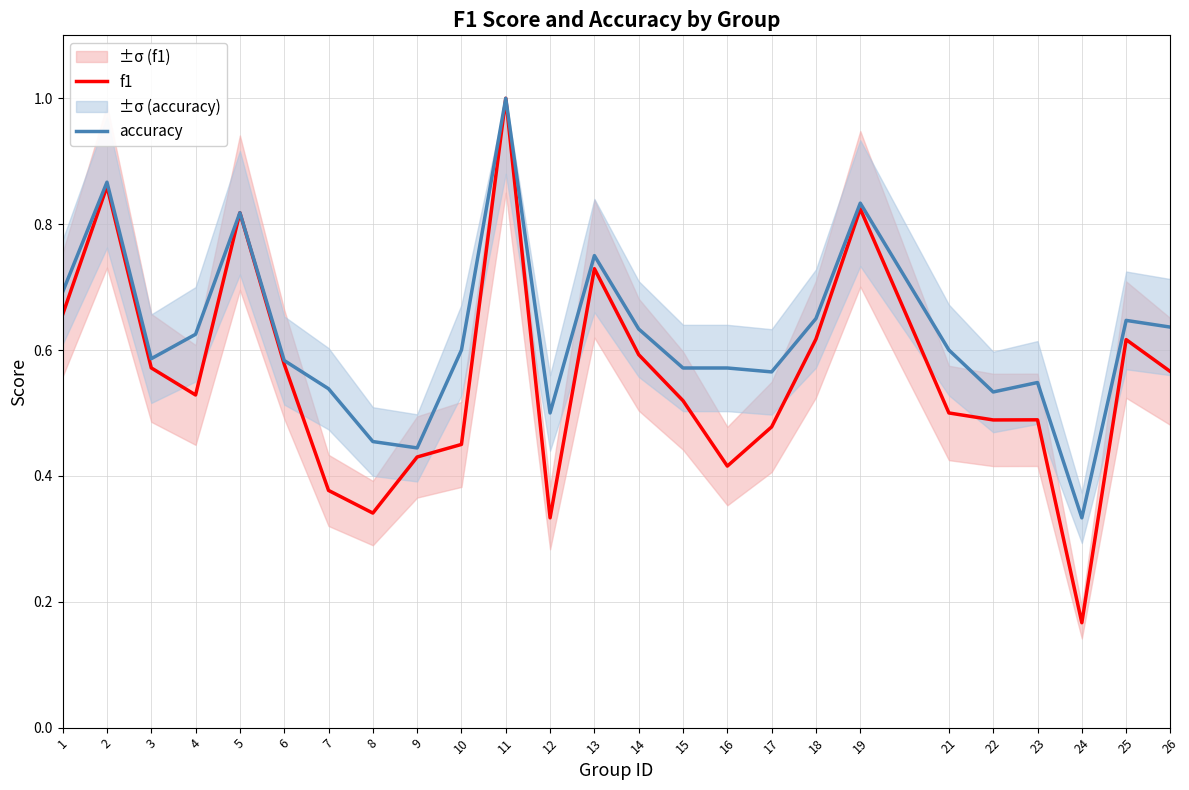

Rank the series by their average value, from lowest to highest.

f1, accuracy